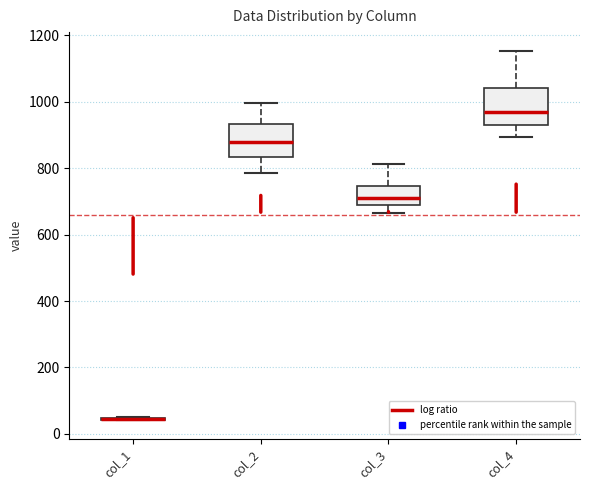

Where does the lower whisker of the box for col_2 end on the y-axis? The values are not printed on the chart, so give them approximately, as read against the axis.

780